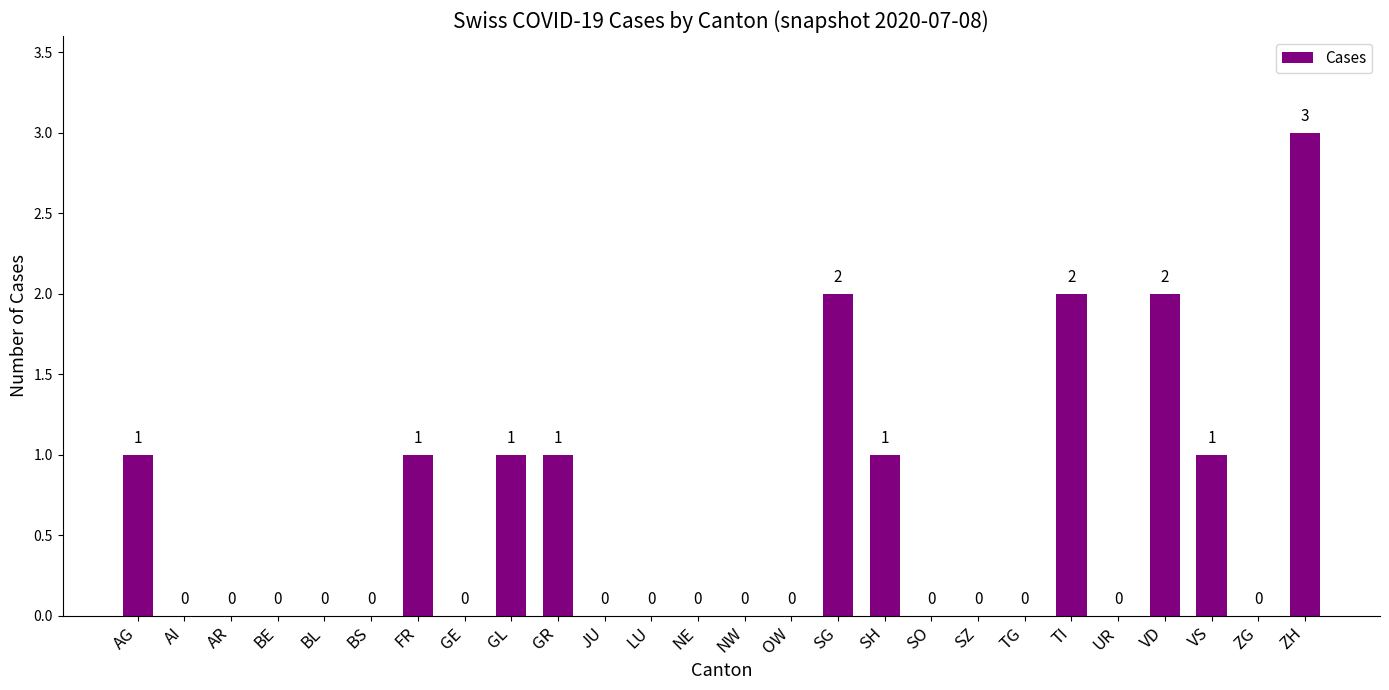

Reading left to right, what are all the values shown in this chart?

AG=1	AI=0	AR=0	BE=0	BL=0	BS=0	FR=1	GE=0	GL=1	GR=1	JU=0	LU=0	NE=0	NW=0	OW=0	SG=2	SH=1	SO=0	SZ=0	TG=0	TI=2	UR=0	VD=2	VS=1	ZG=0	ZH=3